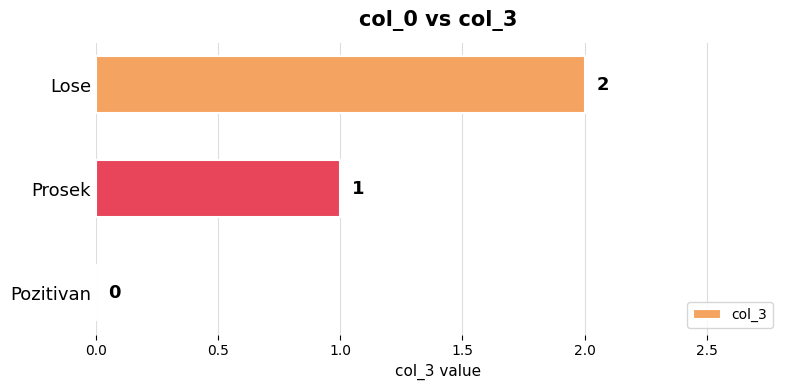

At which label is the value closest to 1?

Prosek